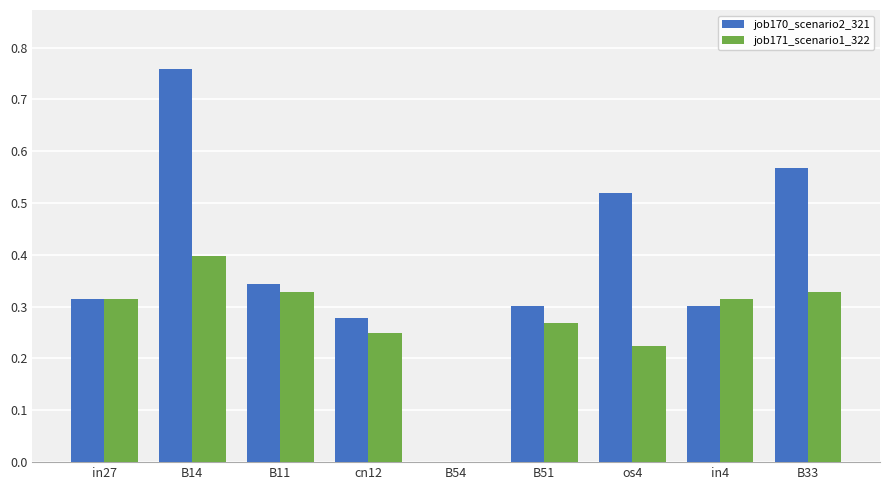

Which category has the highest value in the job170_scenario2_321 series?

B14